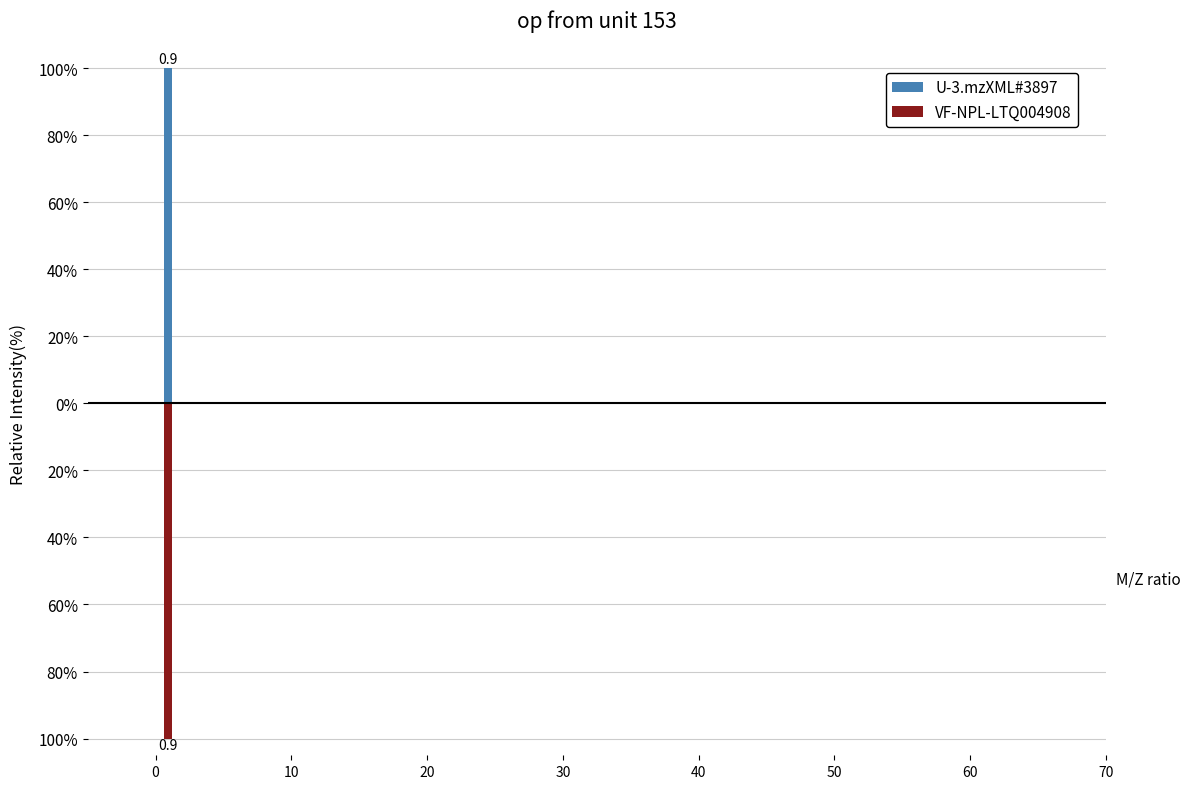

How many groups of bars are there?

5